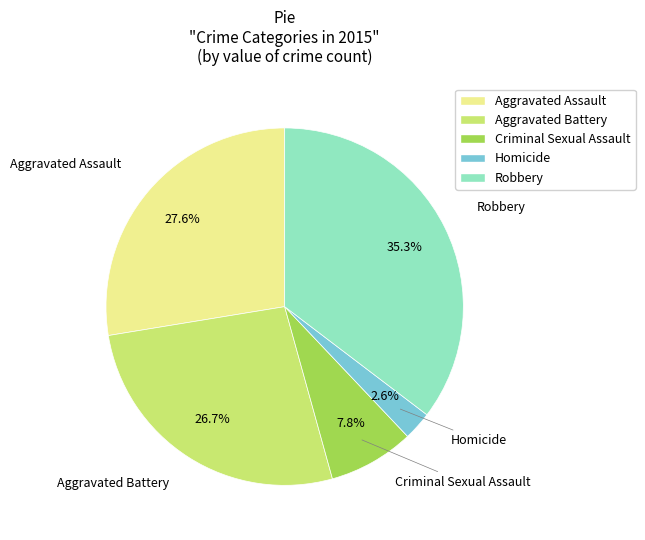

Which slice is the largest?

Robbery